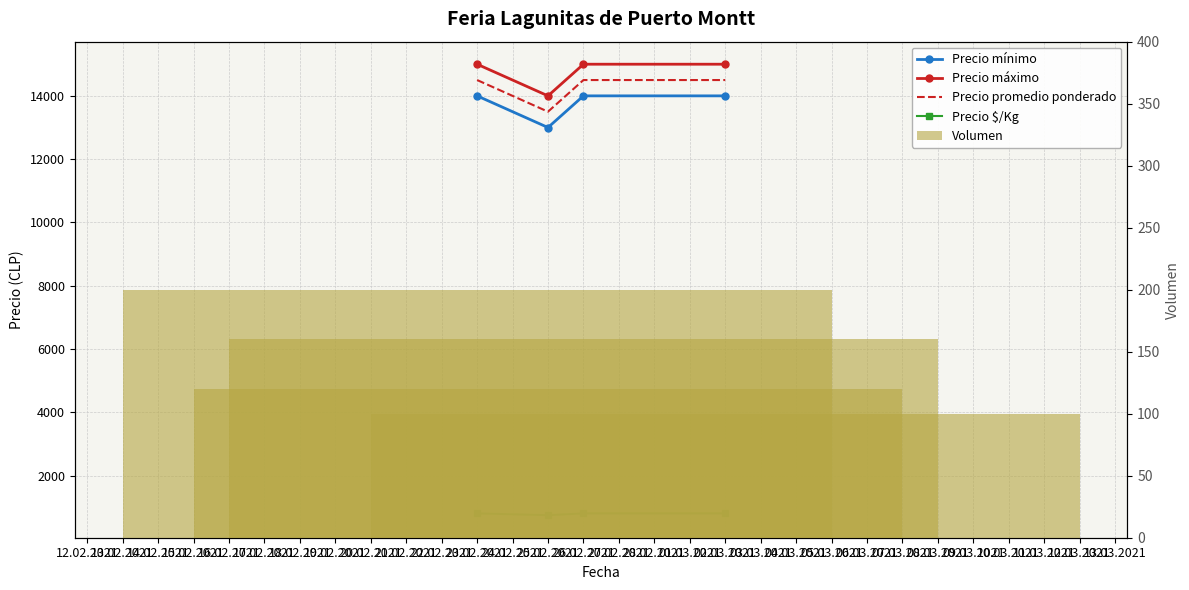

Which series changed the most between 23.02.2021 and 26.02.2021?

Volumen